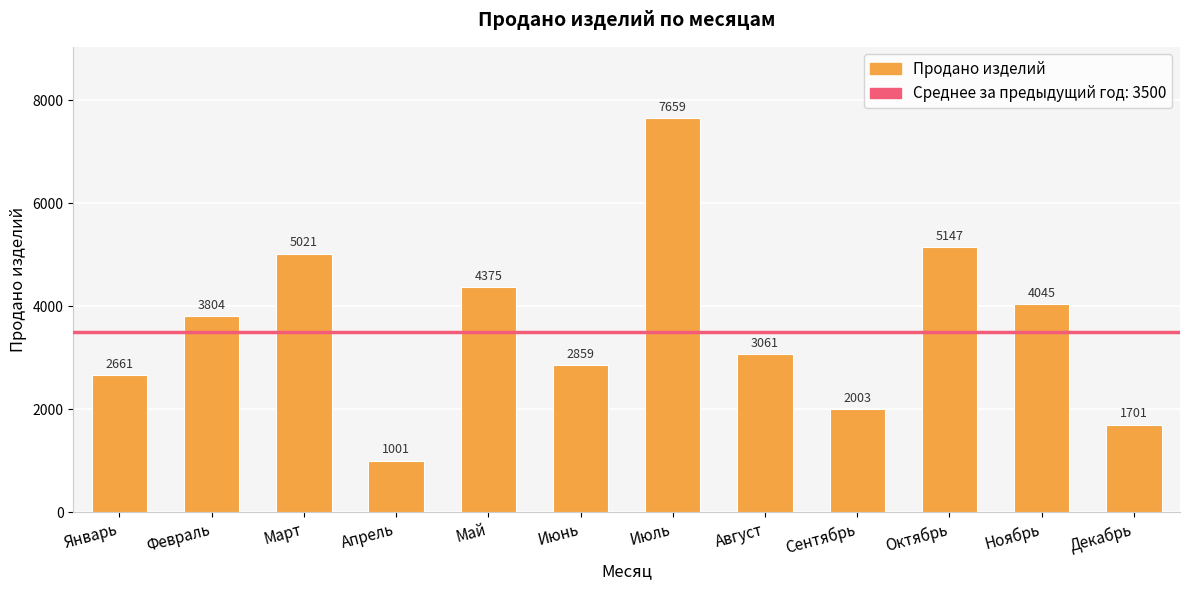

What position from the left is Август?

8